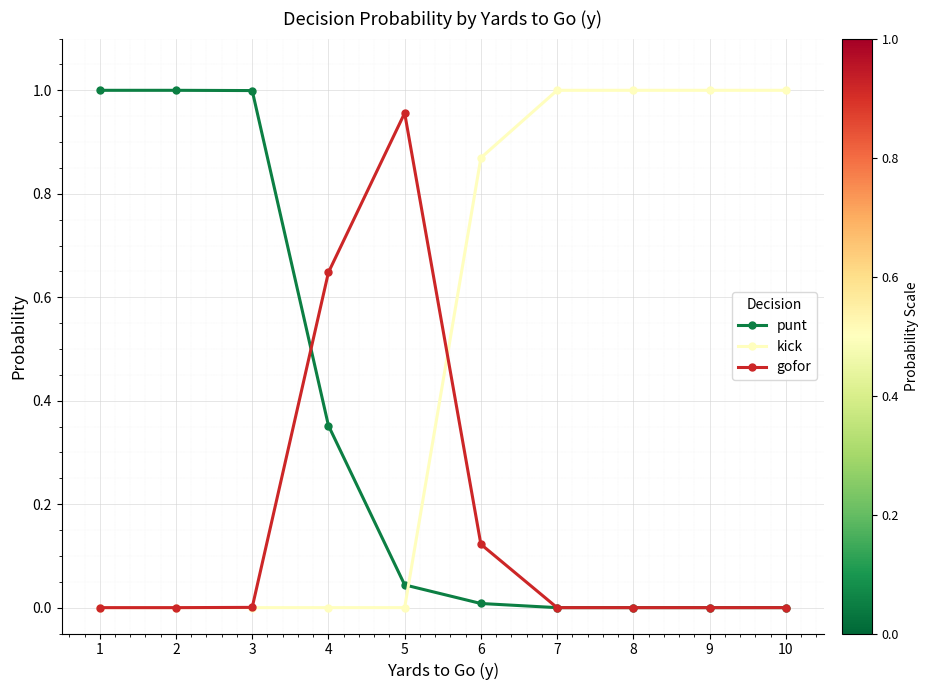

Is it true that punt equals -0.5 at 7?

False